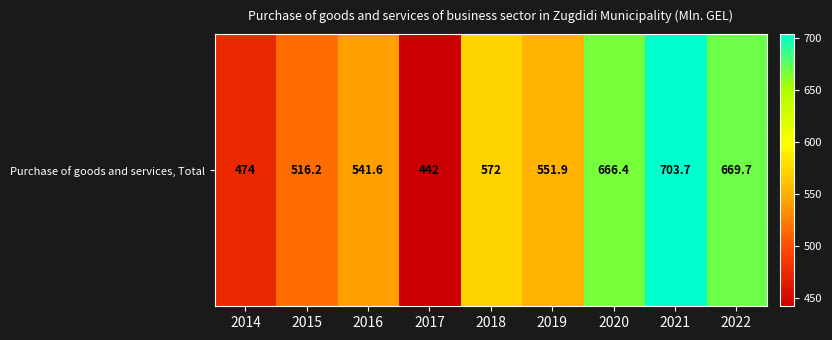

At which label is the value closest to 572?

2018